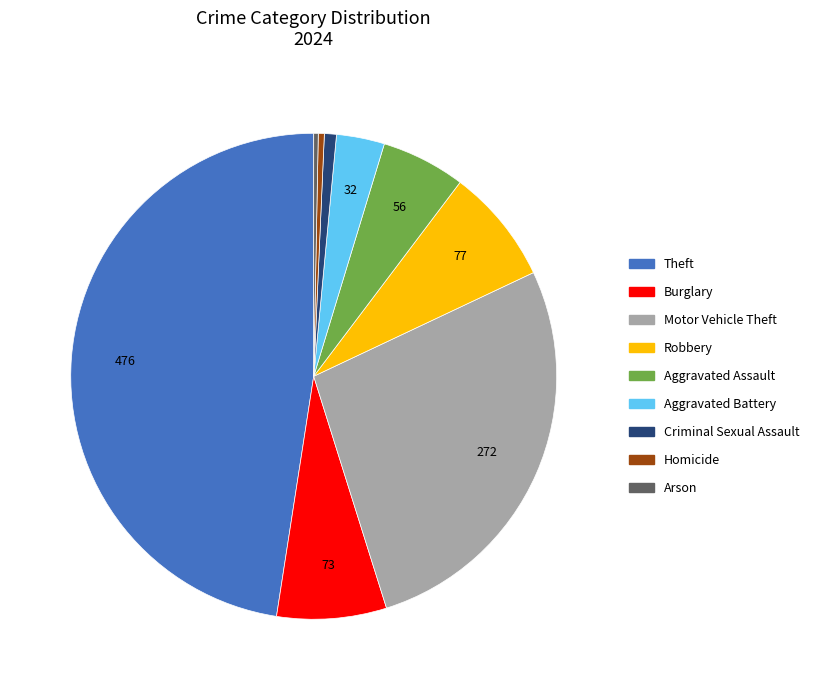

Is there a majority slice in this chart?

No